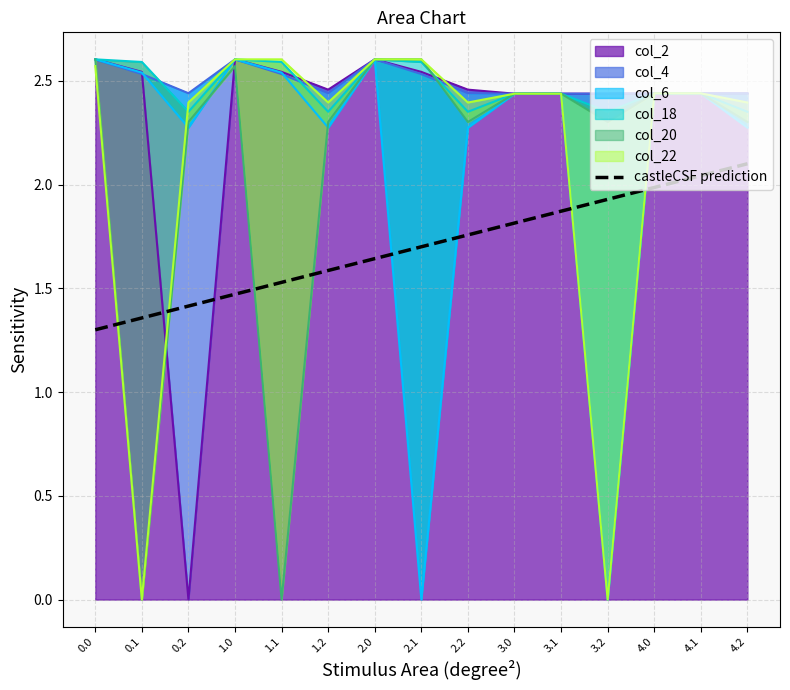

What is the change in value from 0.0 to 2.0?

+0.3